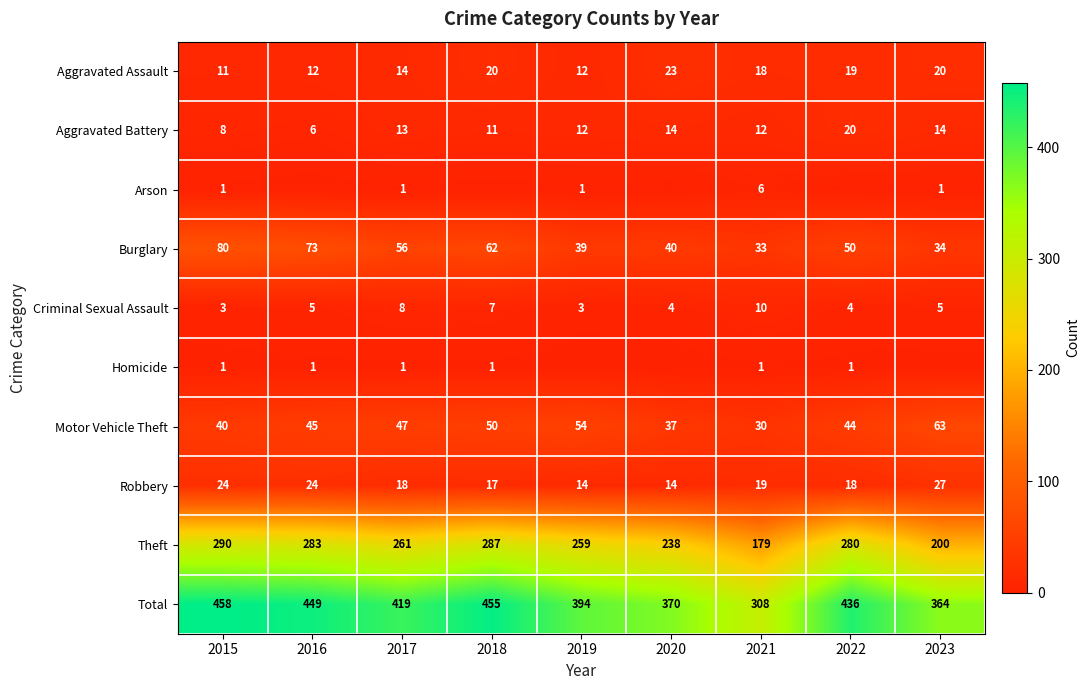

Read the Aggravated Assault value at 2019, to the nearest 10.

10